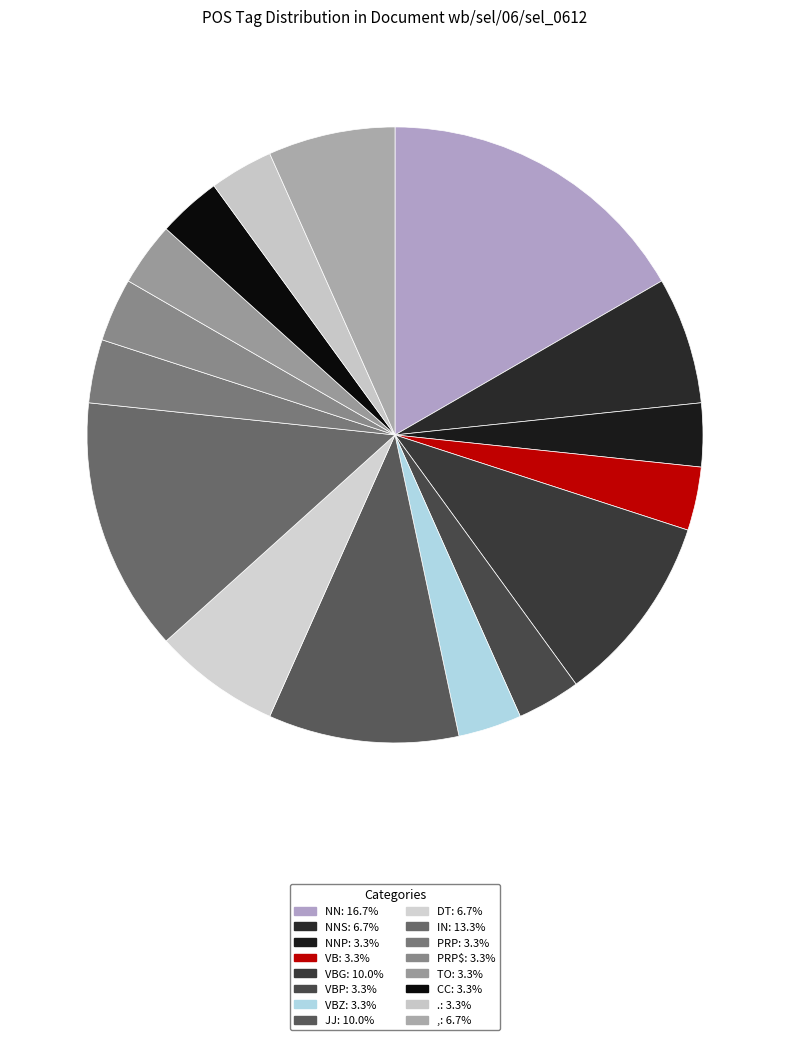

Count the number of slices in the pie.

16